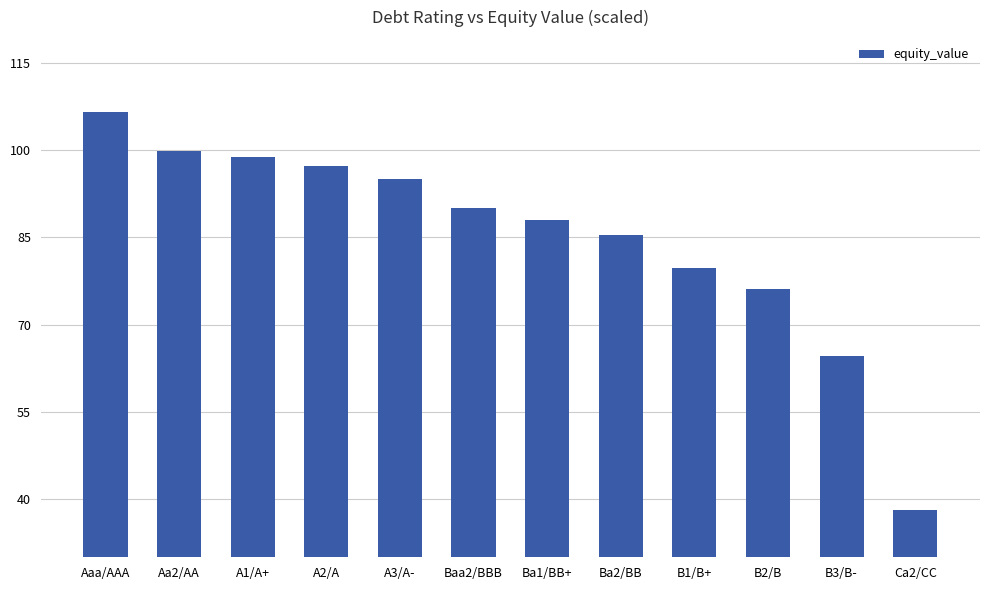

What position from the left is A2/A?

4